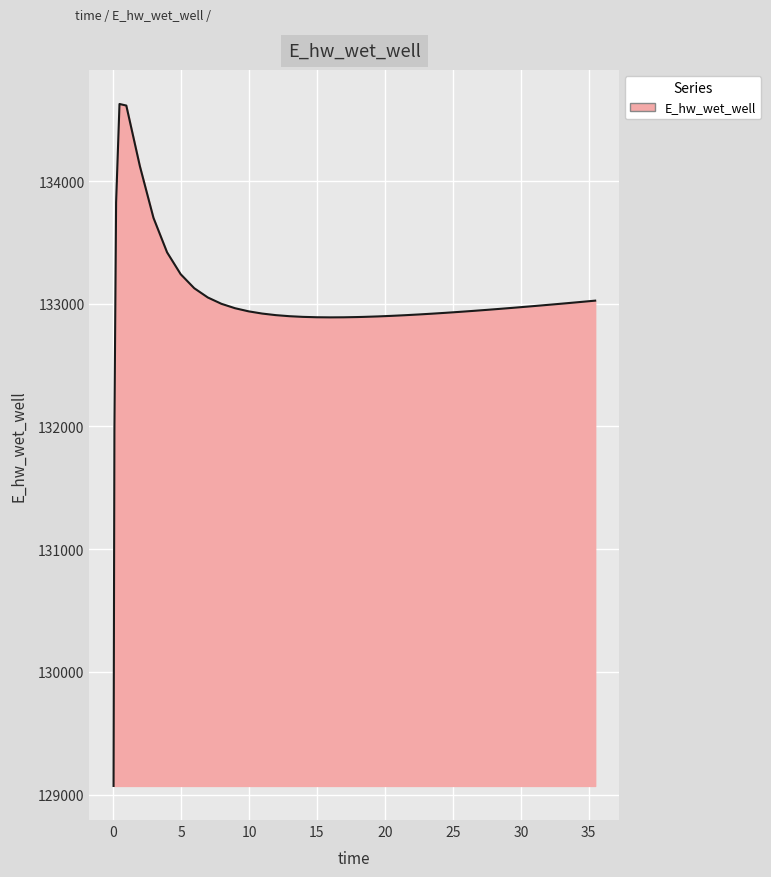

What is the maximum value shown in the chart?

134628.0